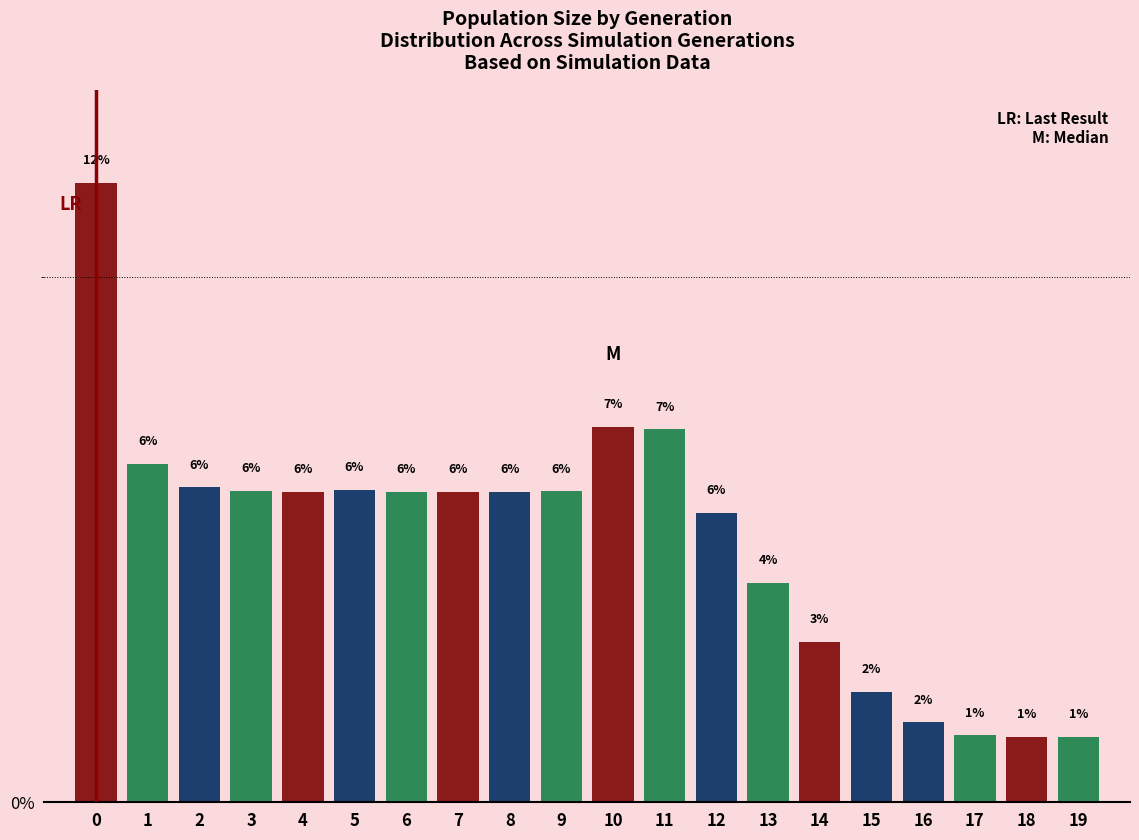

Between 14 and 11, which is larger?

11